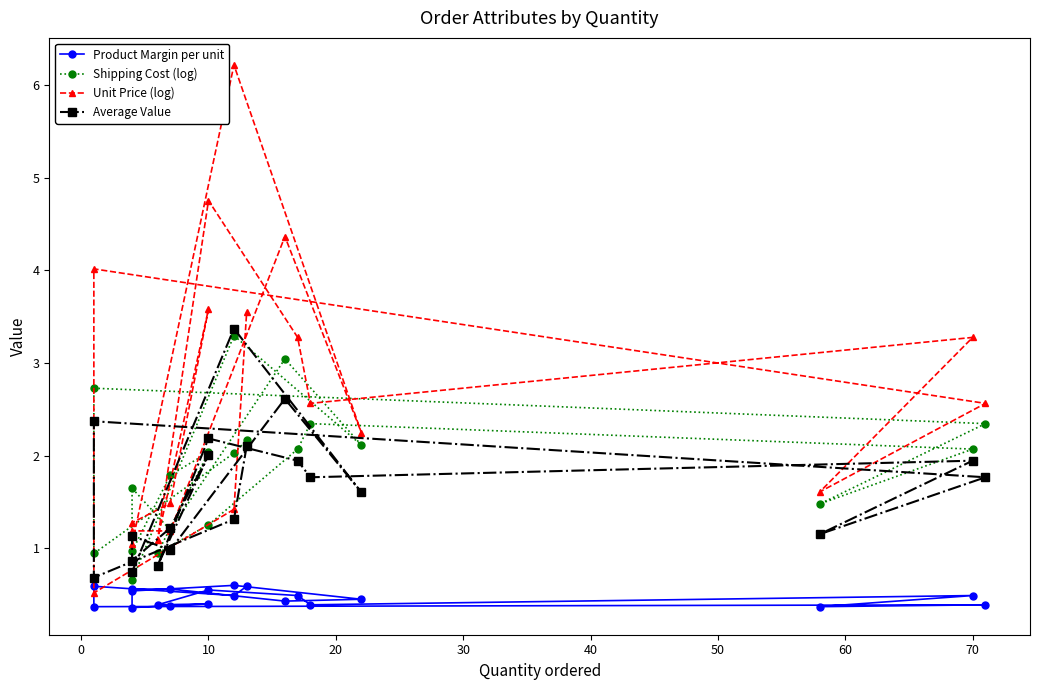

True or false: Unit Price (log) and Average Value cross at least once.

True